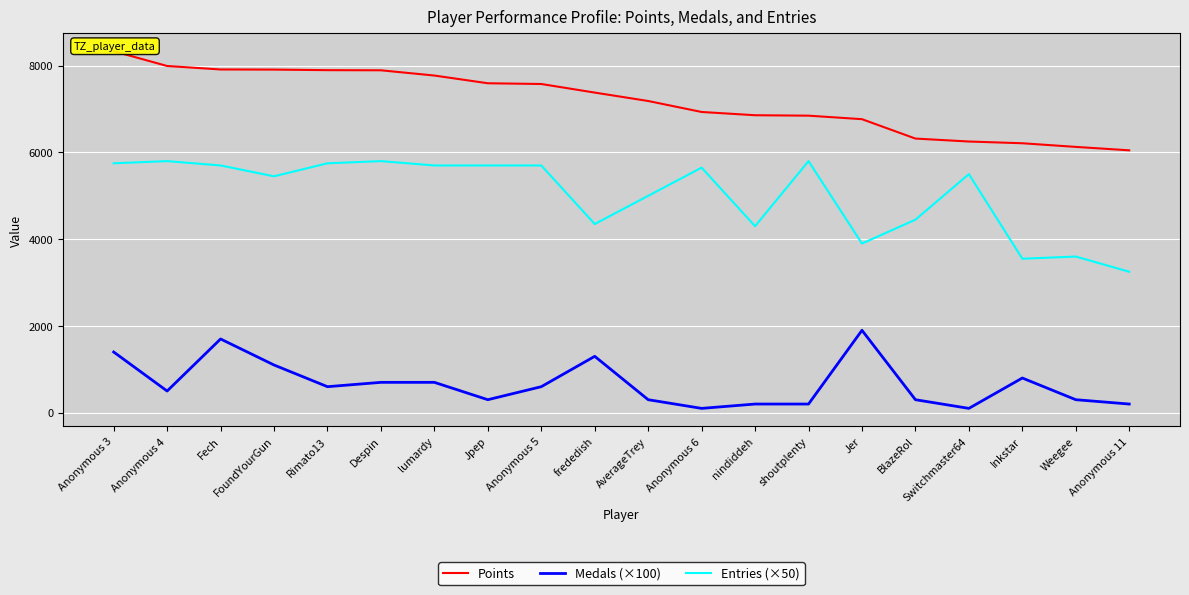

What is the spread (max minus min) of values at Inkstar?

5412